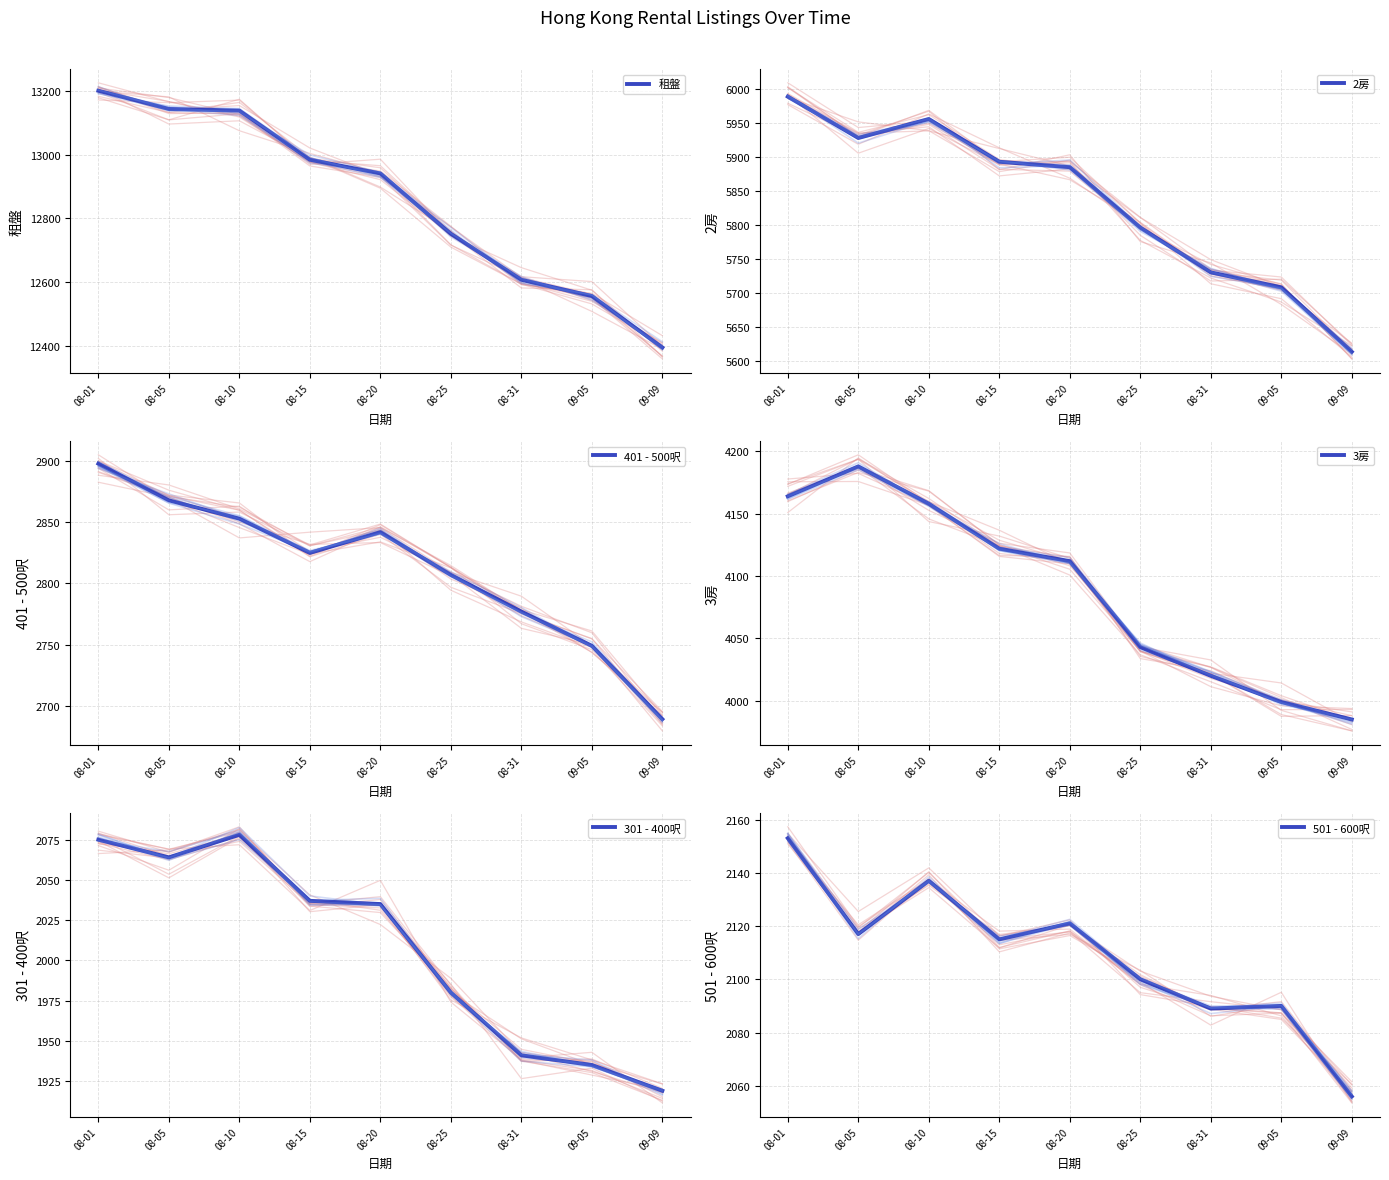

At how many categories does at least one series exceed 5029?

9